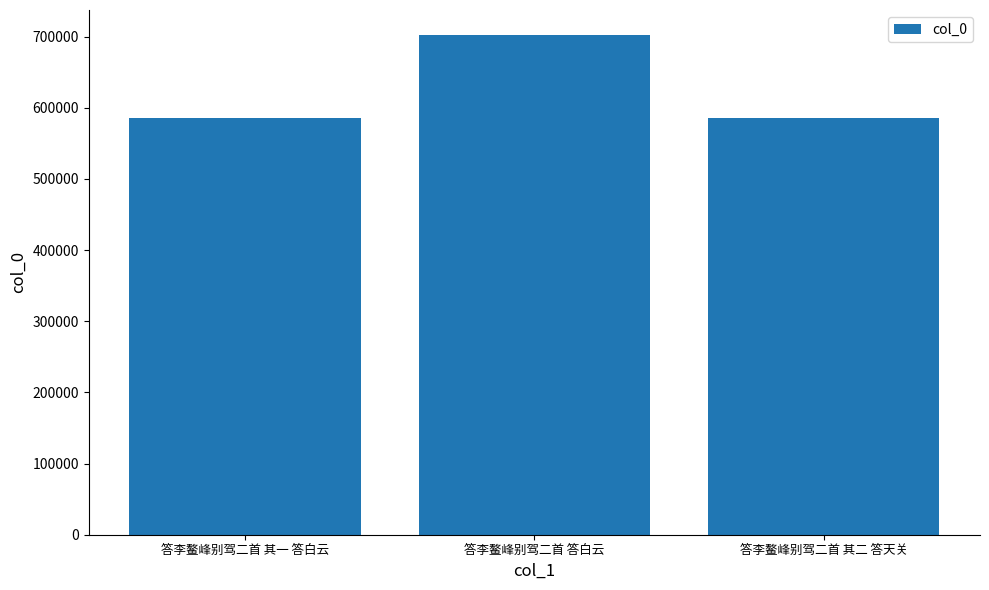

Is it true that the value at 答李鳌峰别驾二首 其一 答白云 is 585838?

True